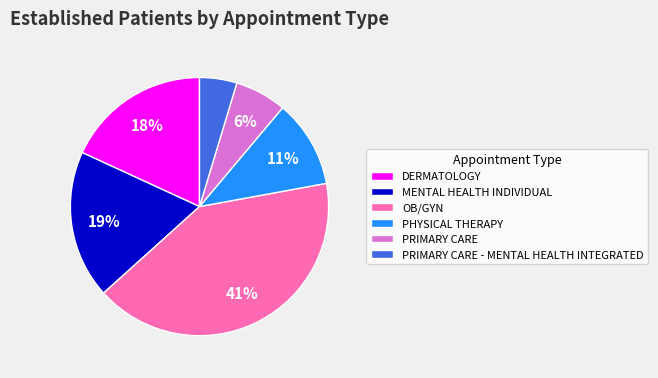

The PRIMARY CARE slice represents 1% of the pie. True or false?

False